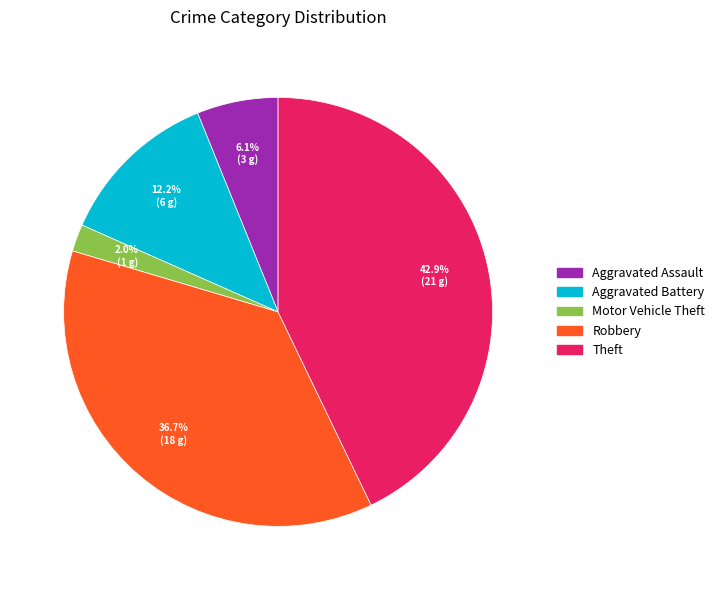

What is the largest slice in the pie chart?

Theft